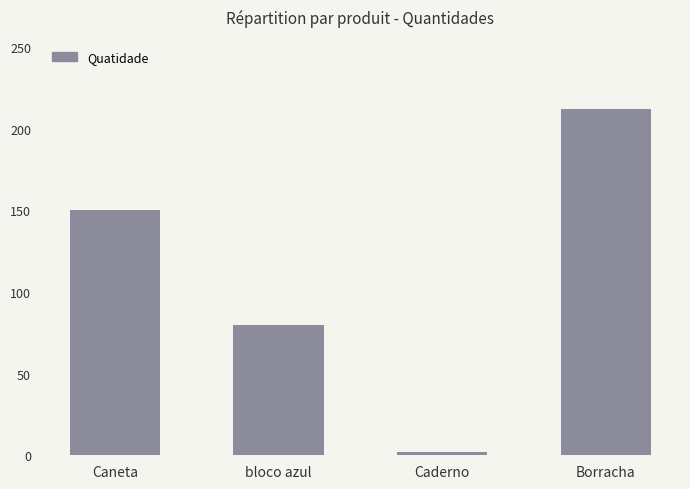

List the labels in order of value, largest first.

Borracha, Caneta, bloco azul, Caderno